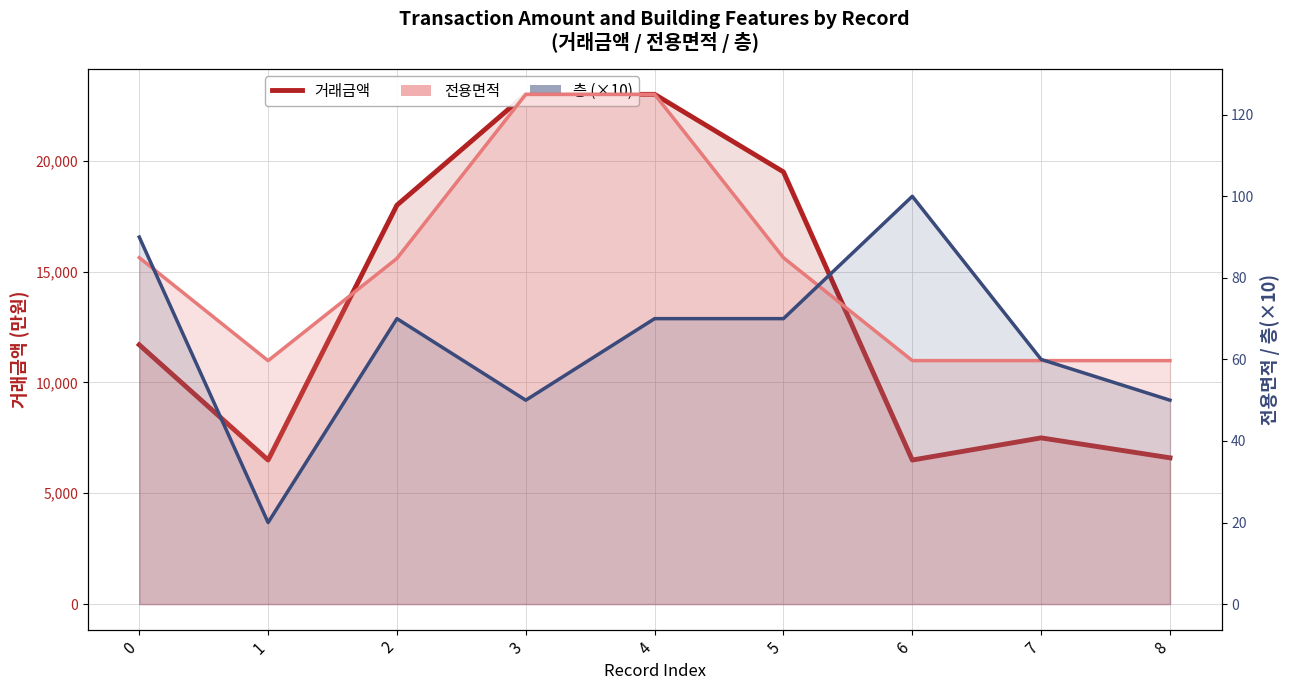

What is the sum of the 층 line (×10) values at 2 and 5?

140.0